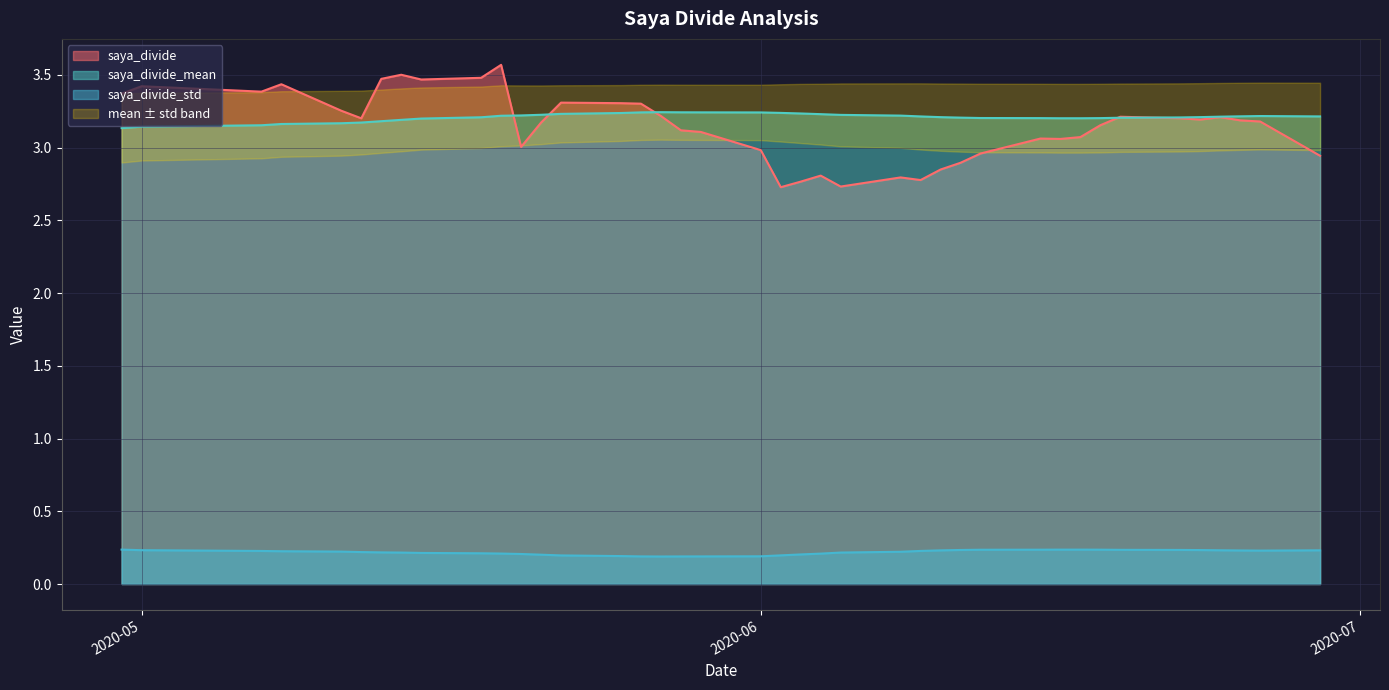

How many lines are shown in the chart?

3